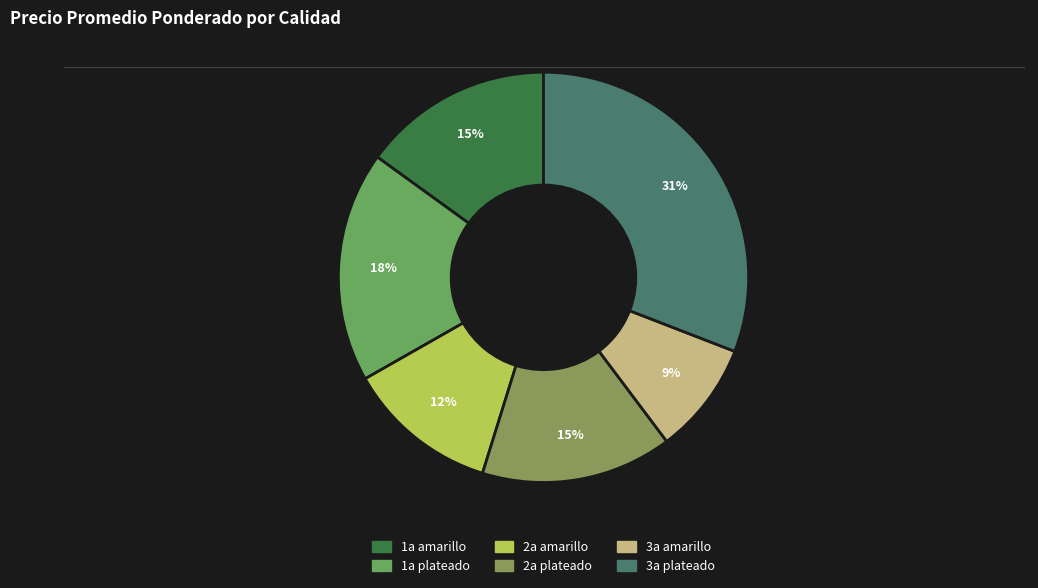

The 2a amarillo slice represents 12% of the pie. True or false?

True